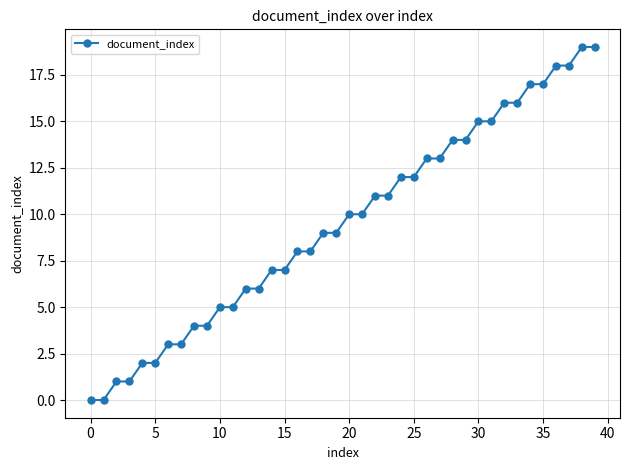

What is the average value?

10